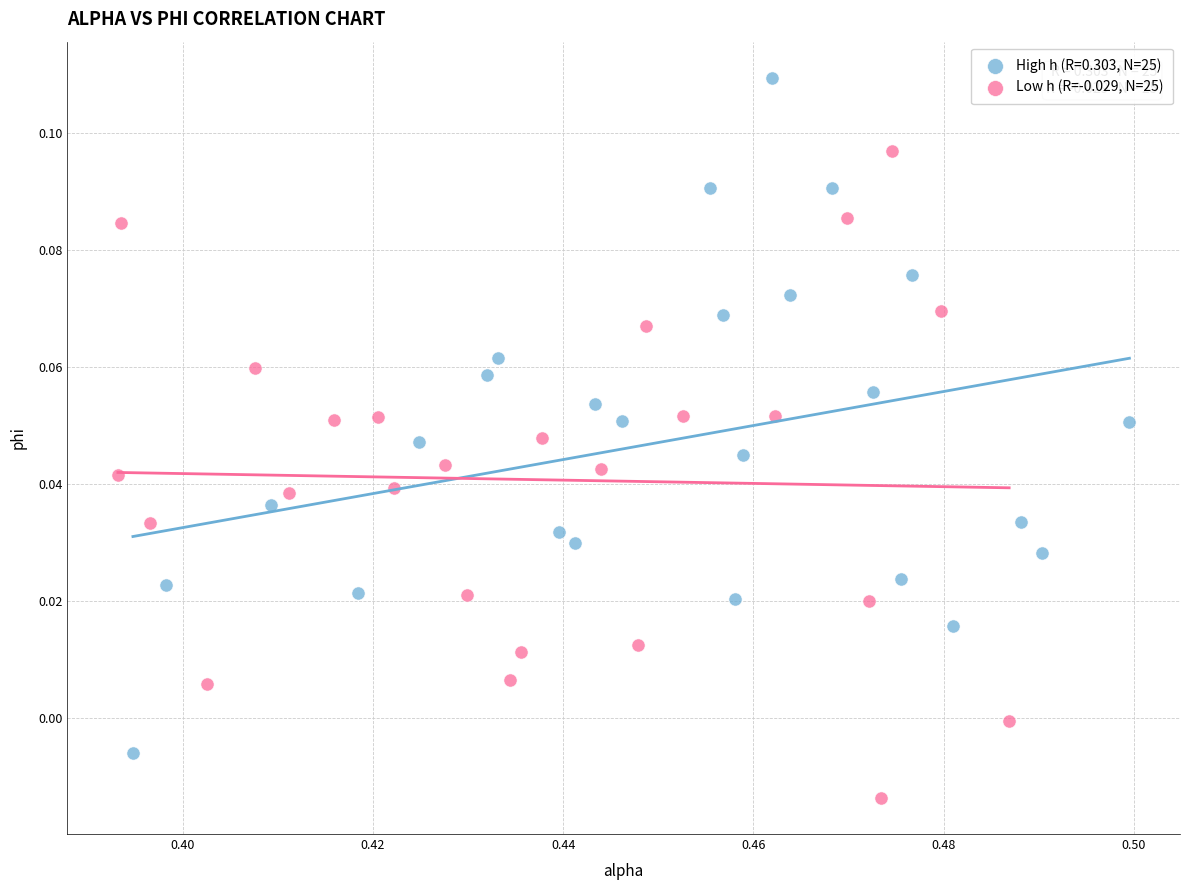

Which series contains the highest Y value?

High h (R=0.303, N=25)